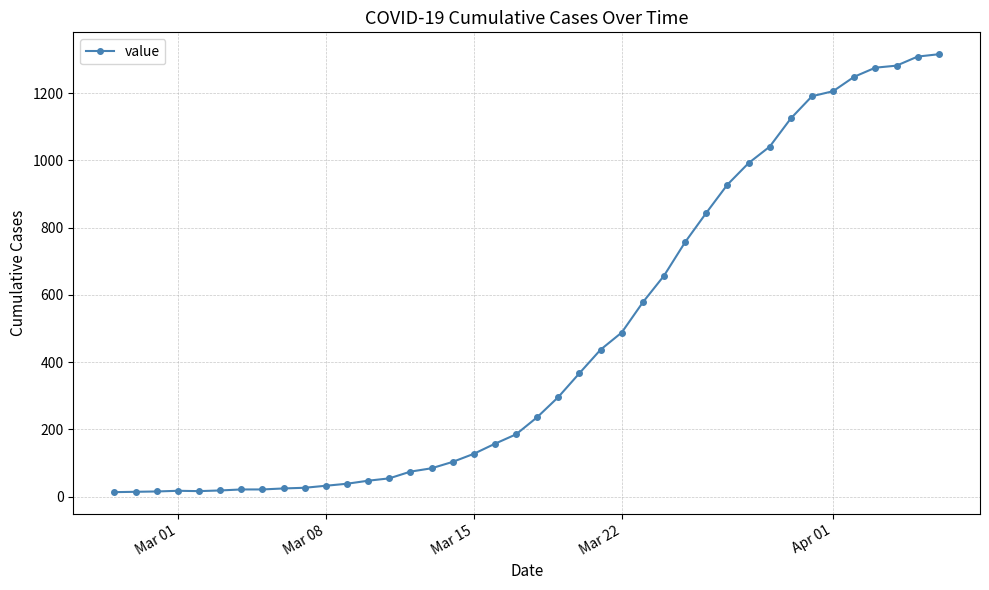

What is the greatest value displayed?

1316